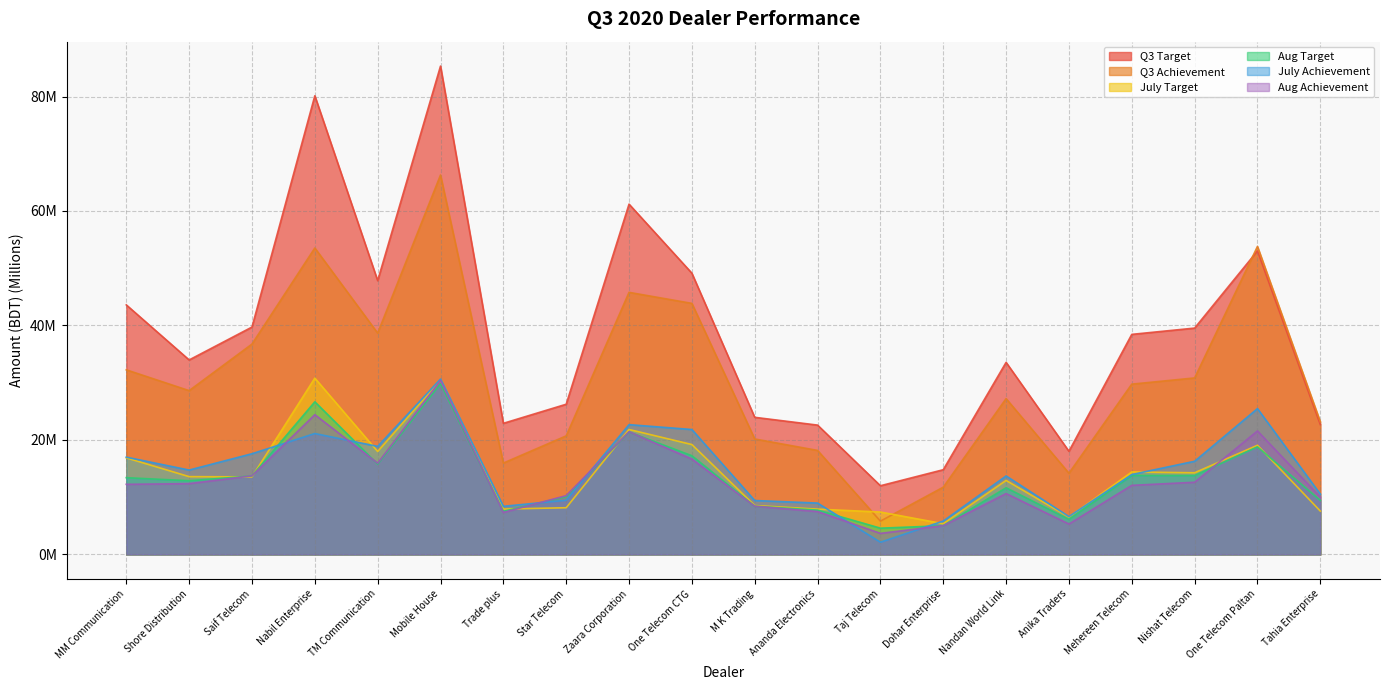

What is the difference between the Q3 Target values at Ananda Electronics and One Telecom Paltan?

30.4